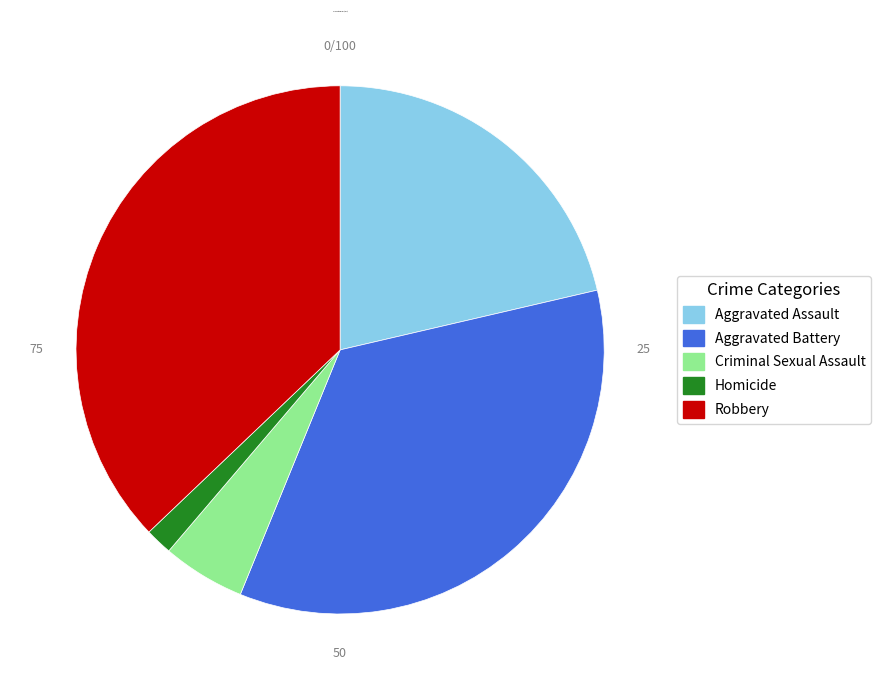

Does Criminal Sexual Assault account for over 50% of the chart?

No